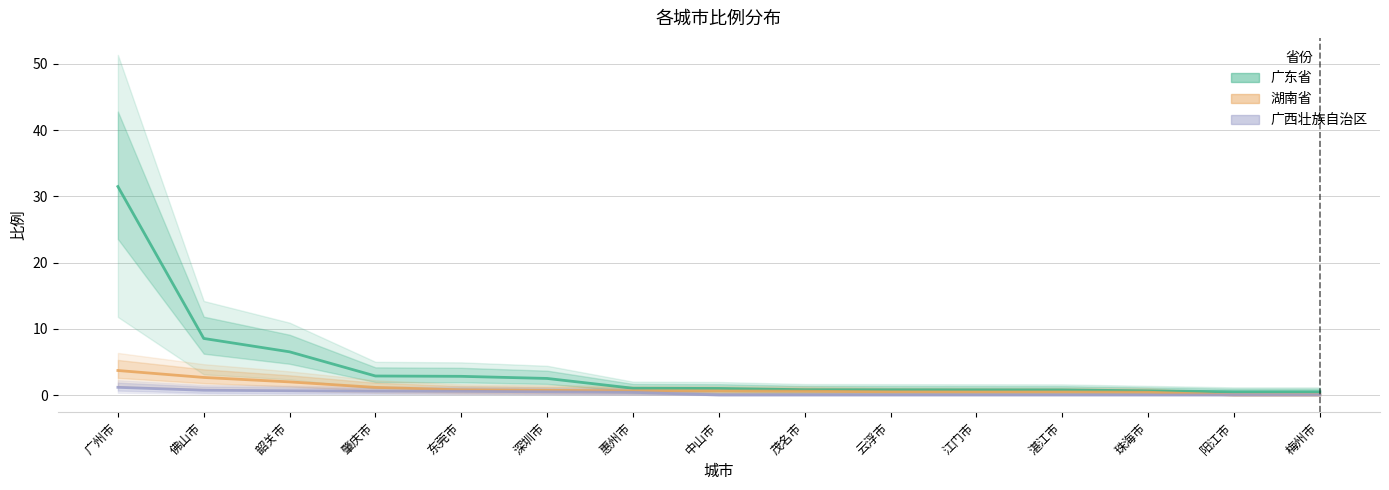

What is the total value across all series at 肇庆市?

4.6